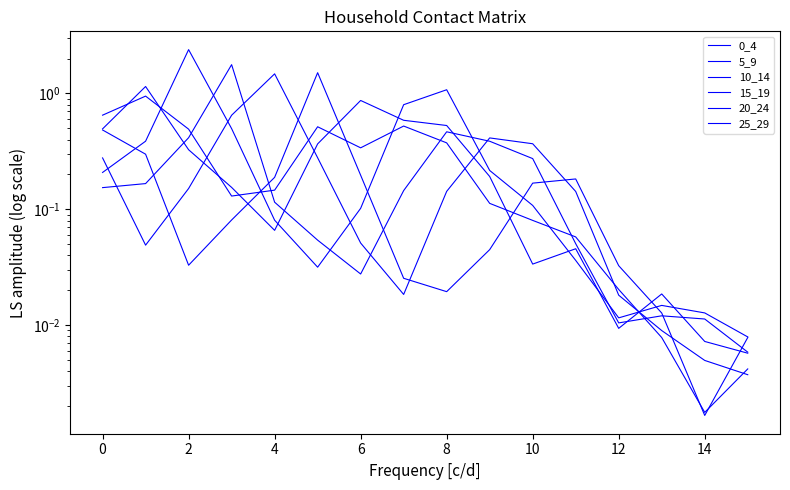

Is this an area chart (filled region under the line)?

No